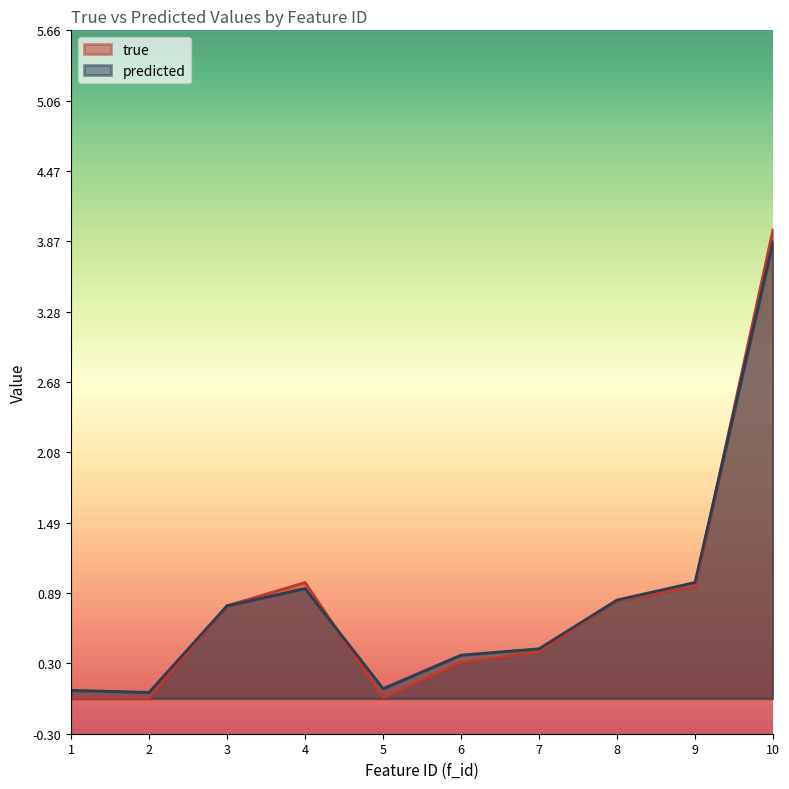

True or false: true has more than 1 points higher than both neighbors.

False